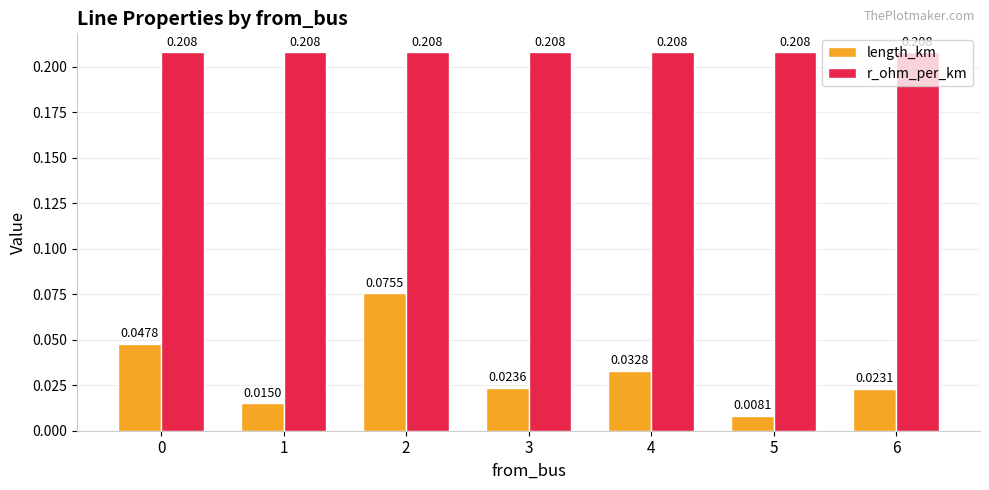

Are the bars grouped side by side (vs. stacked)?

Yes